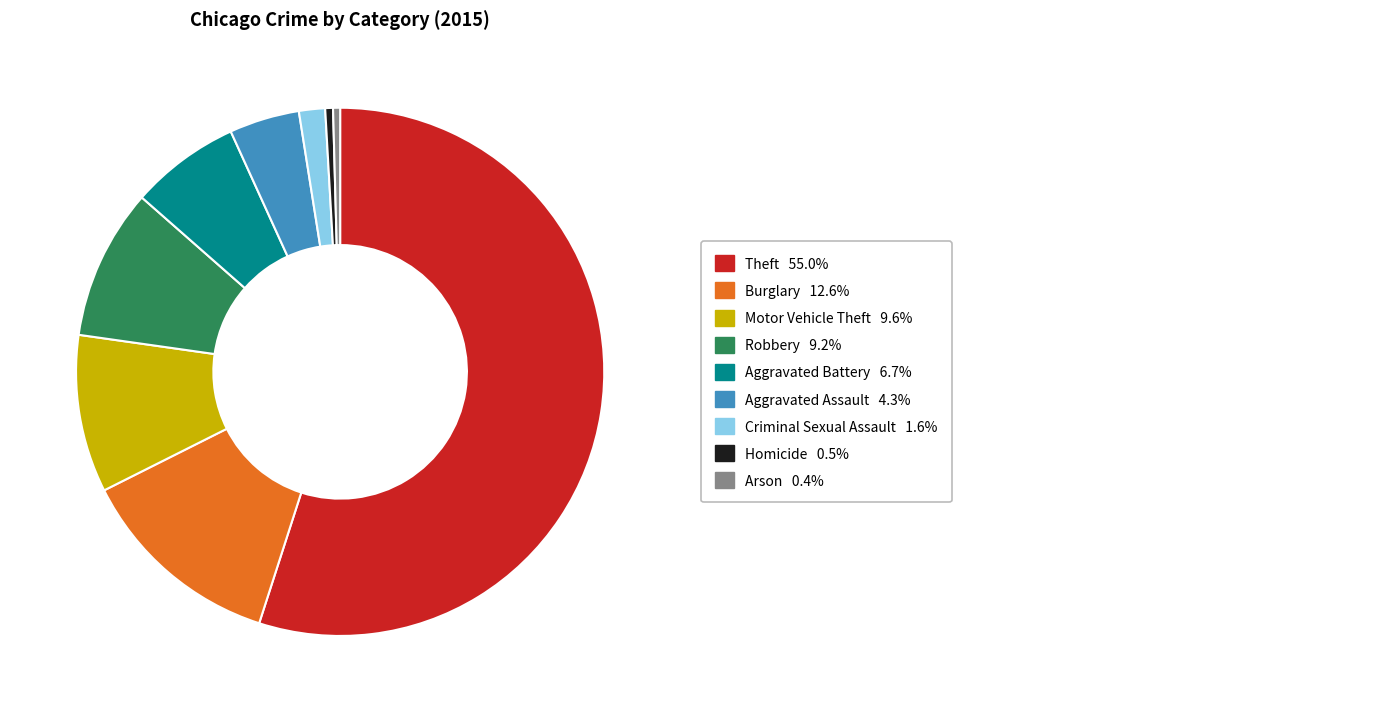

Does any single category account for the majority?

Yes